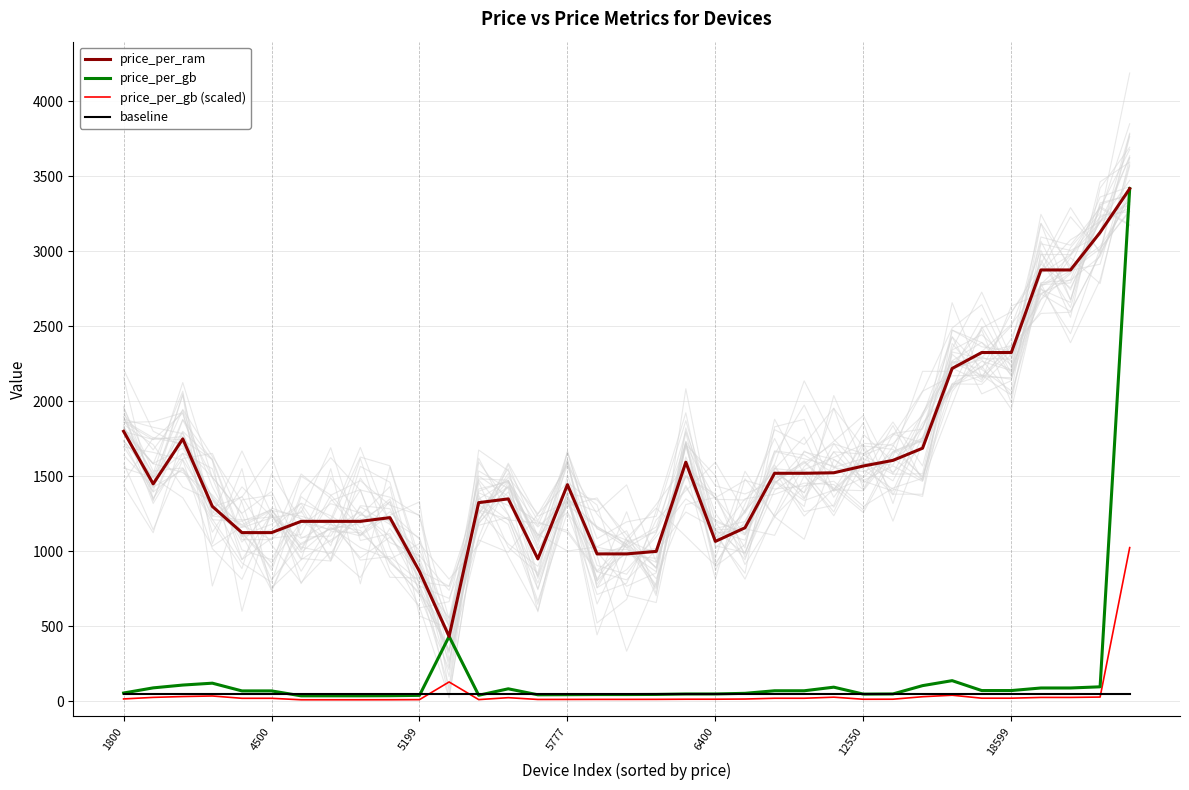

Reading left to right, what are all the values shown in this chart?

price_per_ram: 1800.0	1449.5	1749.5	1299.7	1125.0	1125.0	1200.0	1200.0	1200.0	1224.8	866.5	433.3	1324.8	1349.8	949.8	1444.2	983.2	983.2	999.8	1594.2	1066.7	1157.3	1520.3	1520.3	1523.6	1568.8	1606.2	1687.4	2218.8	2324.9	2324.9	2874.9	2874.9	3124.9	3416.6
price_per_gb: 56.2	90.6	109.3	121.8	70.3	70.3	37.5	37.5	37.5	38.3	40.6	433.3	41.4	84.4	44.5	45.1	46.1	46.1	46.9	49.8	50.0	54.2	71.3	71.3	95.2	49.0	50.2	105.5	138.7	72.7	72.7	89.8	89.8	97.7	3416.6
price_per_gb (scaled): 16.9	27.2	32.8	36.6	21.1	21.1	11.2	11.2	11.2	11.5	12.2	130.0	12.4	25.3	13.4	13.5	13.8	13.8	14.1	14.9	15.0	16.3	21.4	21.4	28.6	14.7	15.1	31.6	41.6	21.8	21.8	27.0	27.0	29.3	1025.0
baseline: 50.0	50.0	50.0	50.0	50.0	50.0	50.0	50.0	50.0	50.0	50.0	50.0	50.0	50.0	50.0	50.0	50.0	50.0	50.0	50.0	50.0	50.0	50.0	50.0	50.0	50.0	50.0	50.0	50.0	50.0	50.0	50.0	50.0	50.0	50.0